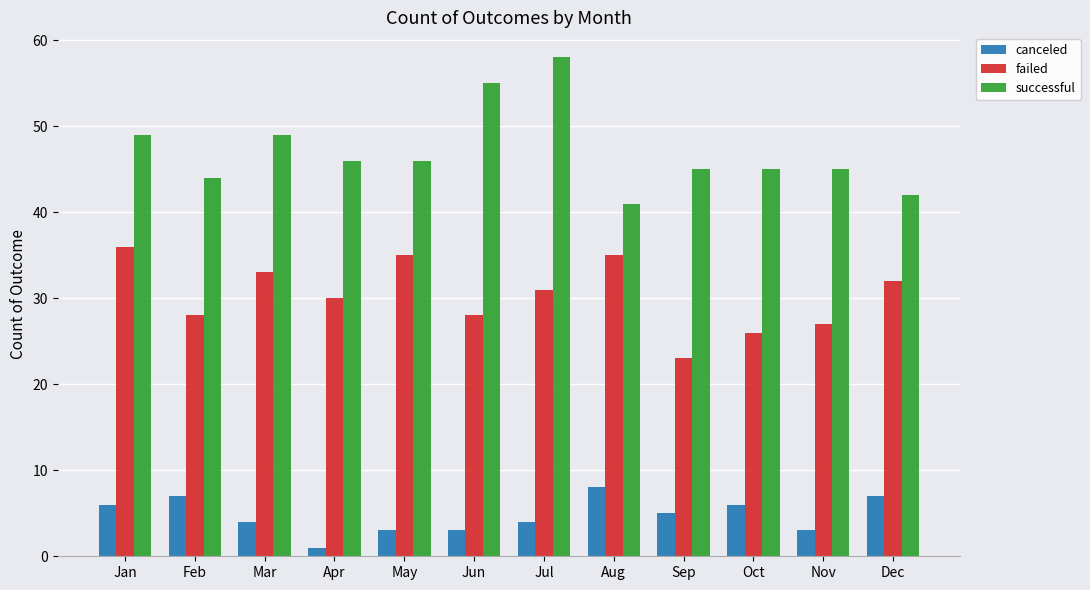

What is the value of the canceled bar at the 1st from the left?

6